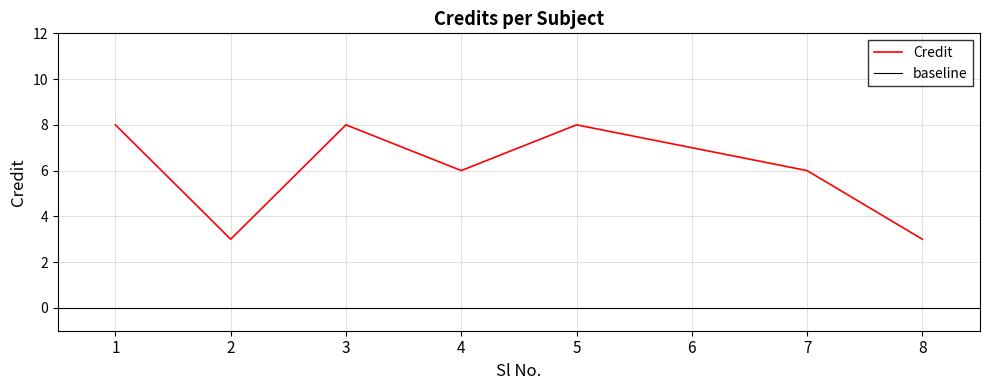

Rank the categories by value from highest to lowest.

1, 3, 5, 6, 4, 7, 2, 8